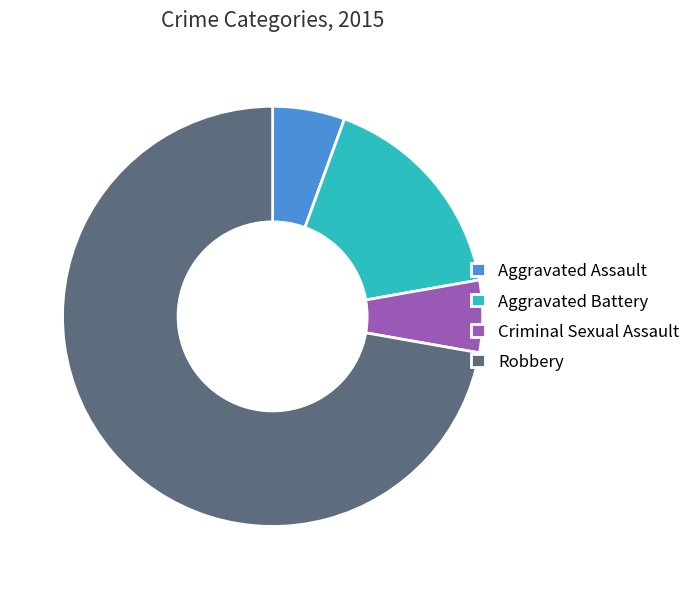

Combined, do Robbery and Aggravated Battery account for over 50%?

Yes